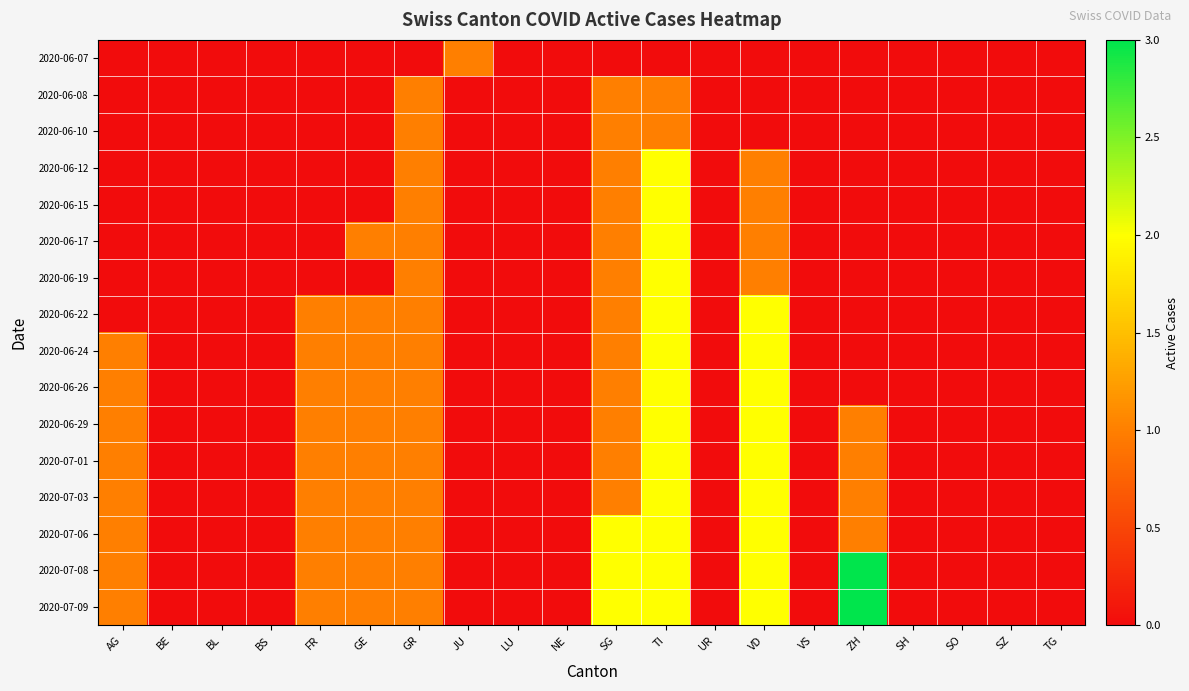

Which series has the widest spread of values?

2020-07-08